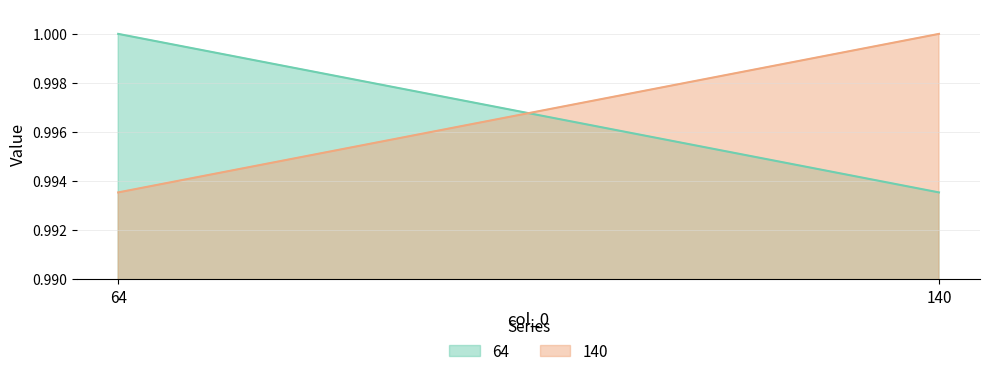

Where is 140 nearest to the value 0?

64